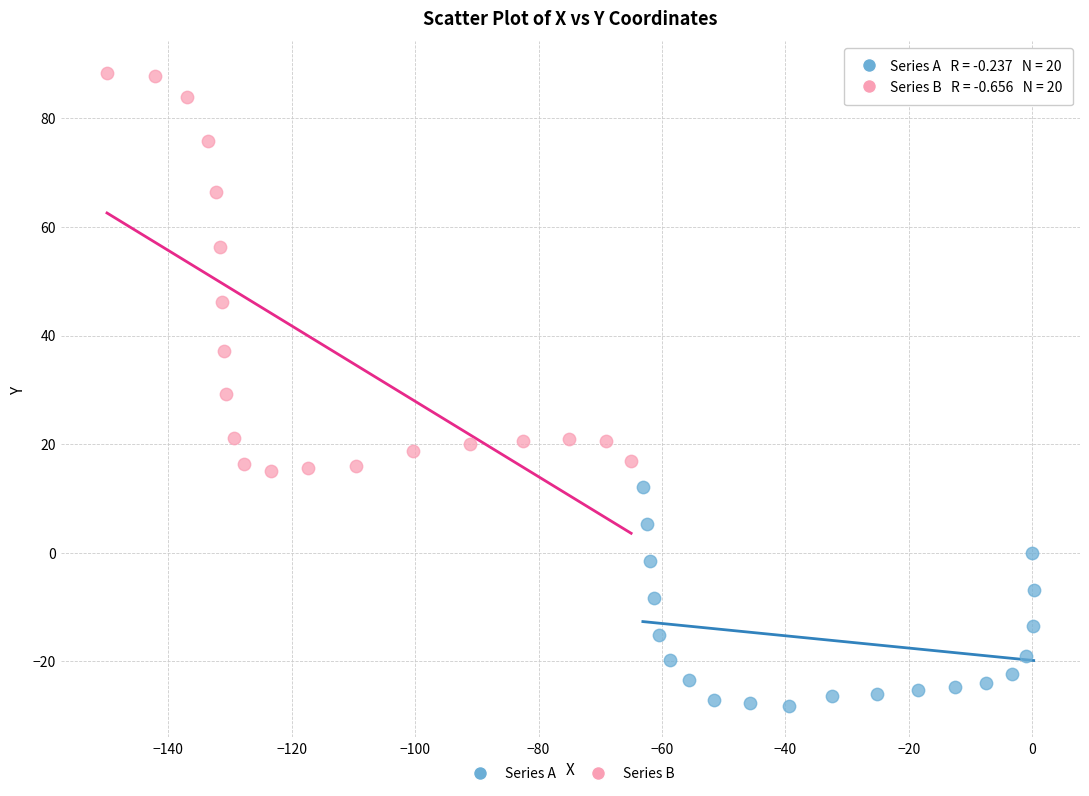

Which series contains the highest Y value?

Series B